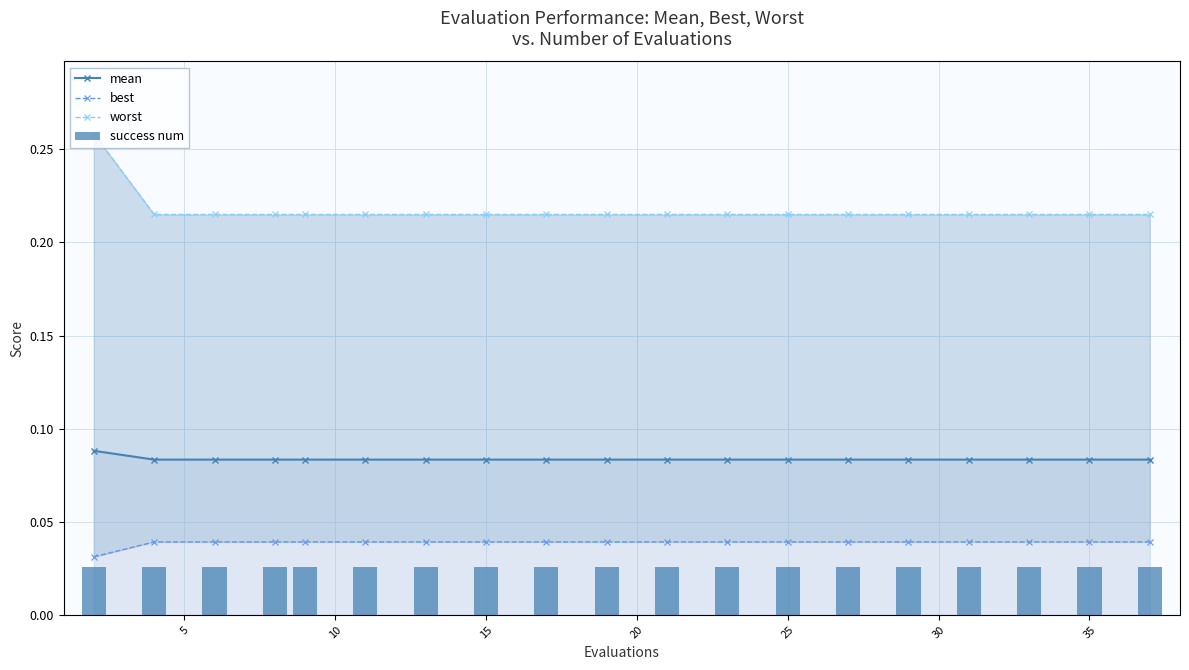

What is the average value of the worst series?

0.2